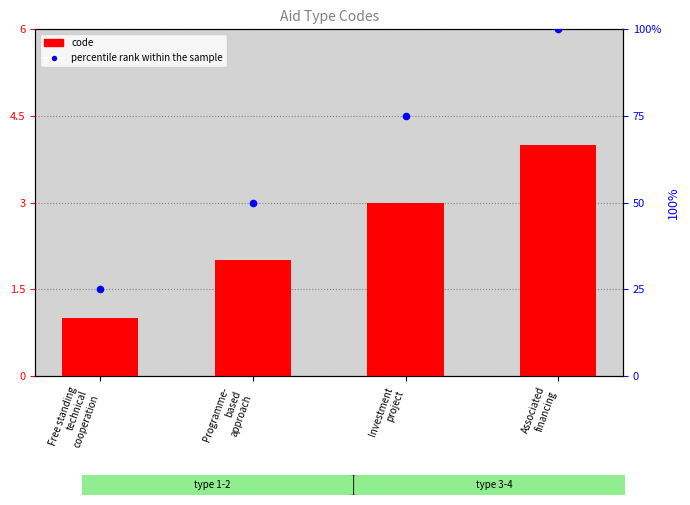

Which series contains the highest Y value?

percentile rank within the sample